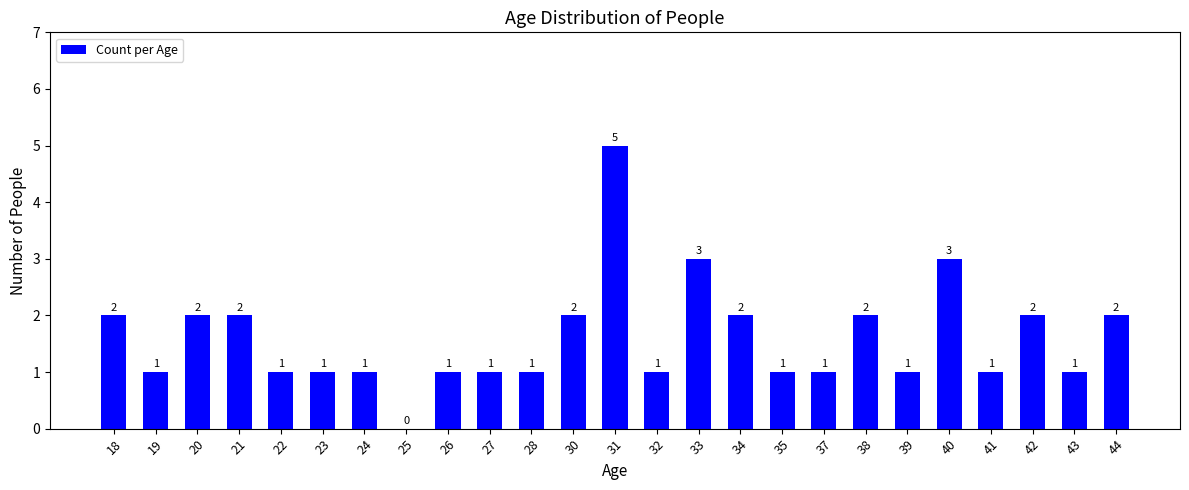

How many categories are shown in the chart?

25